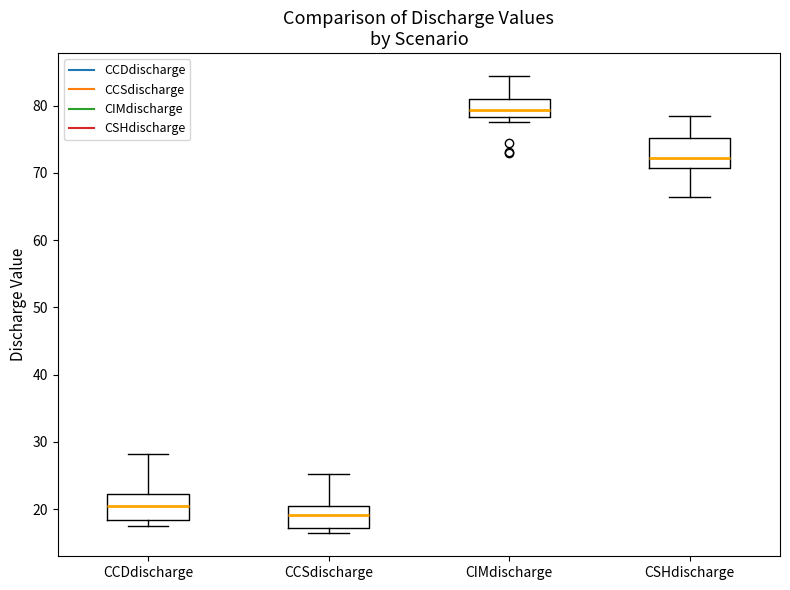

Reading left to right, read every box against the y-axis: the position of its median line, the range the box covers, and the ends of its whiskers. The values are not printed on the chart, so give them approximately, as read against the axis.

CCDdischarge: median 20, box 18 to 22, whiskers 18 (just below the box's lower edge) to 28
CCSdischarge: median 19, box 17 to 20, whiskers 16 to 25
CIMdischarge: median 79, box 78 to 81, whiskers 78 (just below the box's lower edge) to 84
CSHdischarge: median 72, box 71 to 75, whiskers 66 to 79